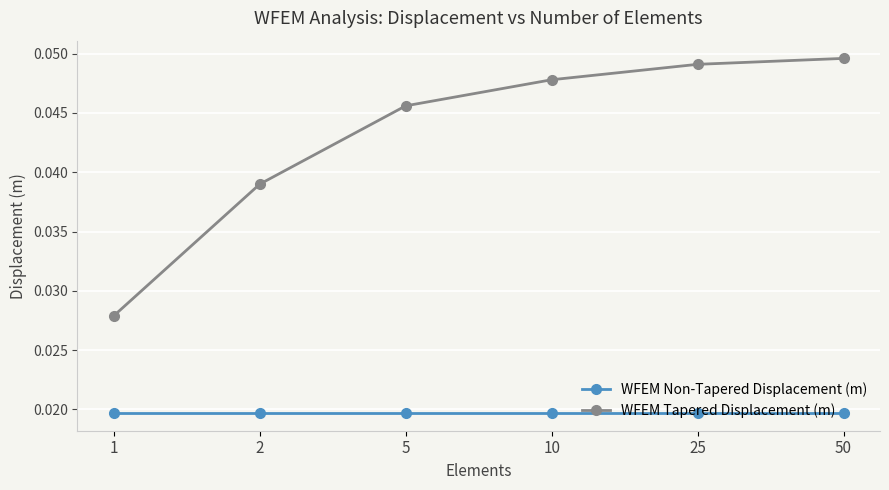

True or false: WFEM Non-Tapered Displacement (m) and WFEM Tapered Displacement (m) intersect in this chart.

False